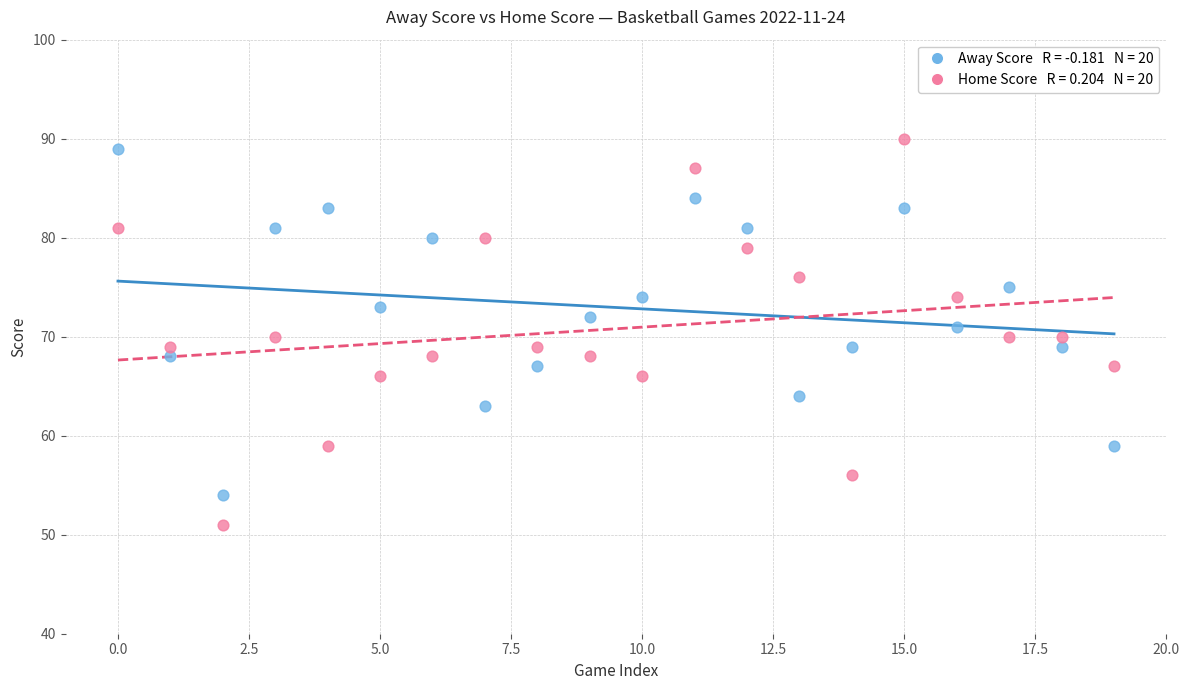

Across all data points, what is the range of Y values (max minus min)?

39